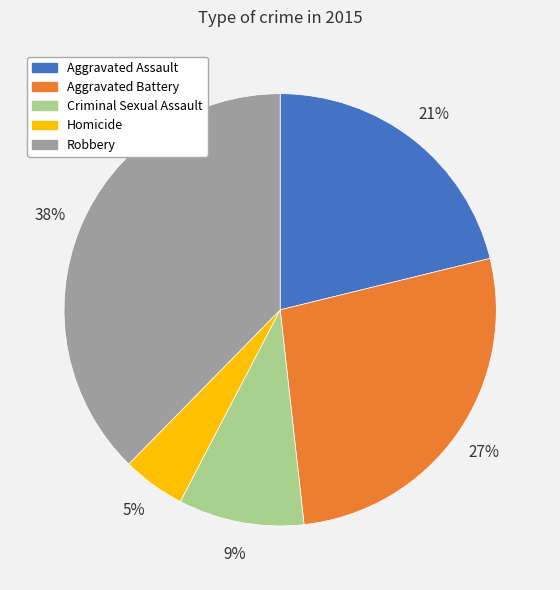

Rank the categories by value from lowest to highest.

Homicide, Criminal Sexual Assault, Aggravated Assault, Aggravated Battery, Robbery